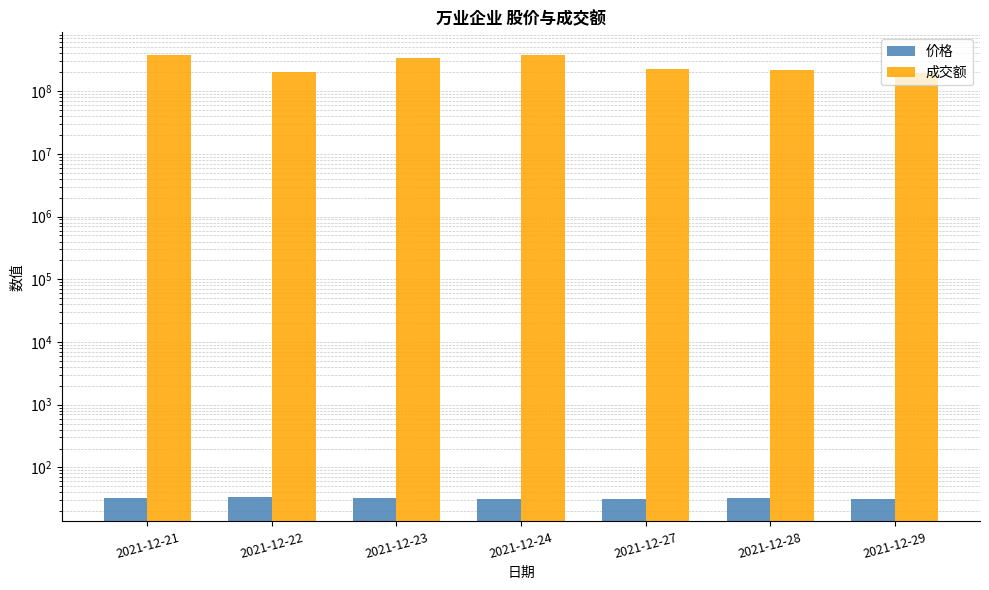

Which has a higher value, 2021-12-21 or 2021-12-28?

2021-12-21